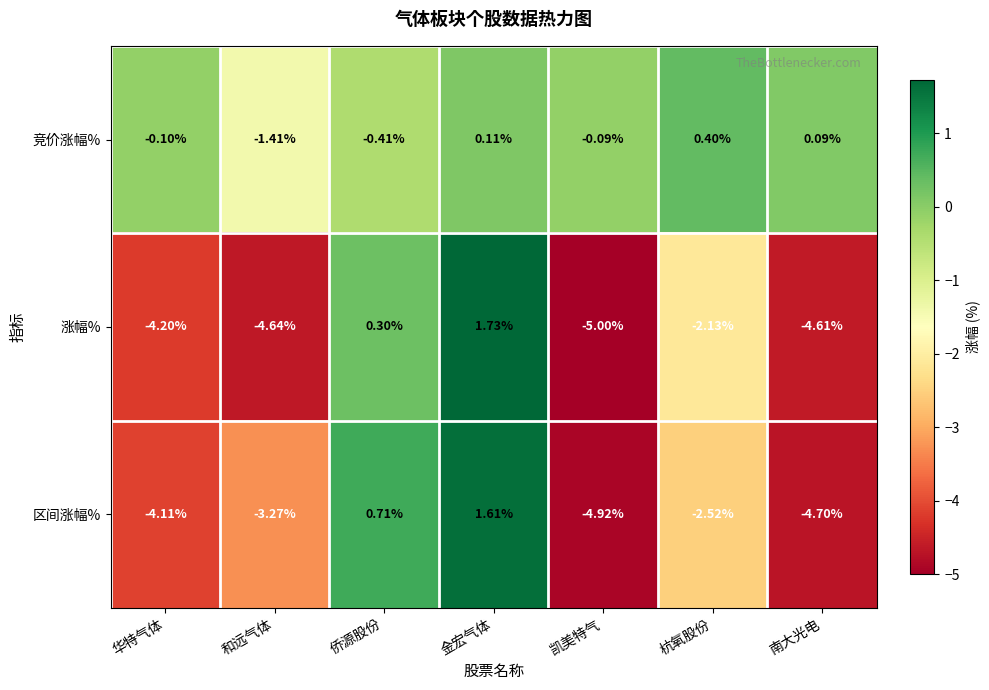

Which series changed the most between 侨源股份 and 金宏气体?

涨幅%